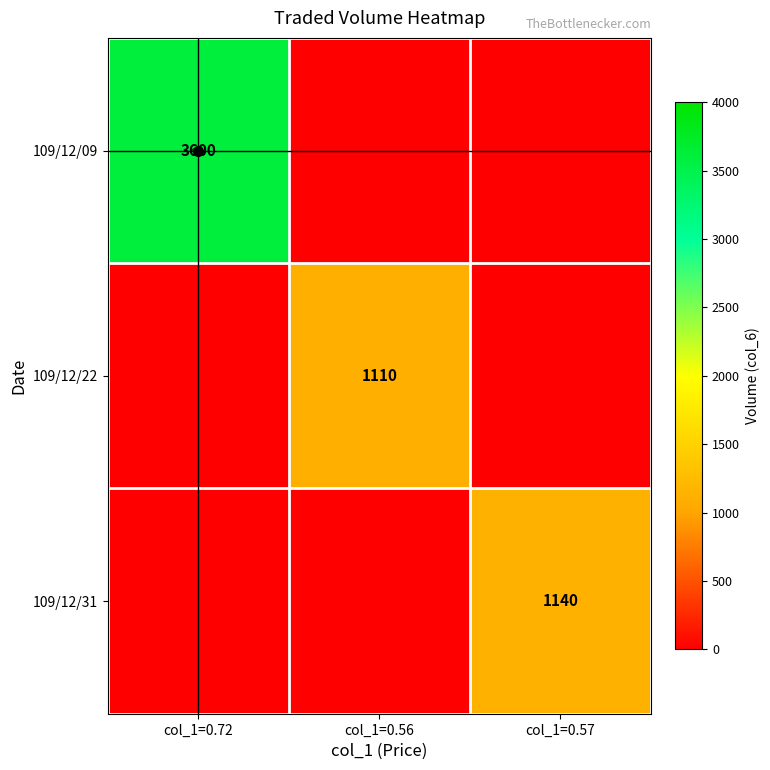

The 109/12/31 series shows 1140 at col_1=0.57. True or false?

True